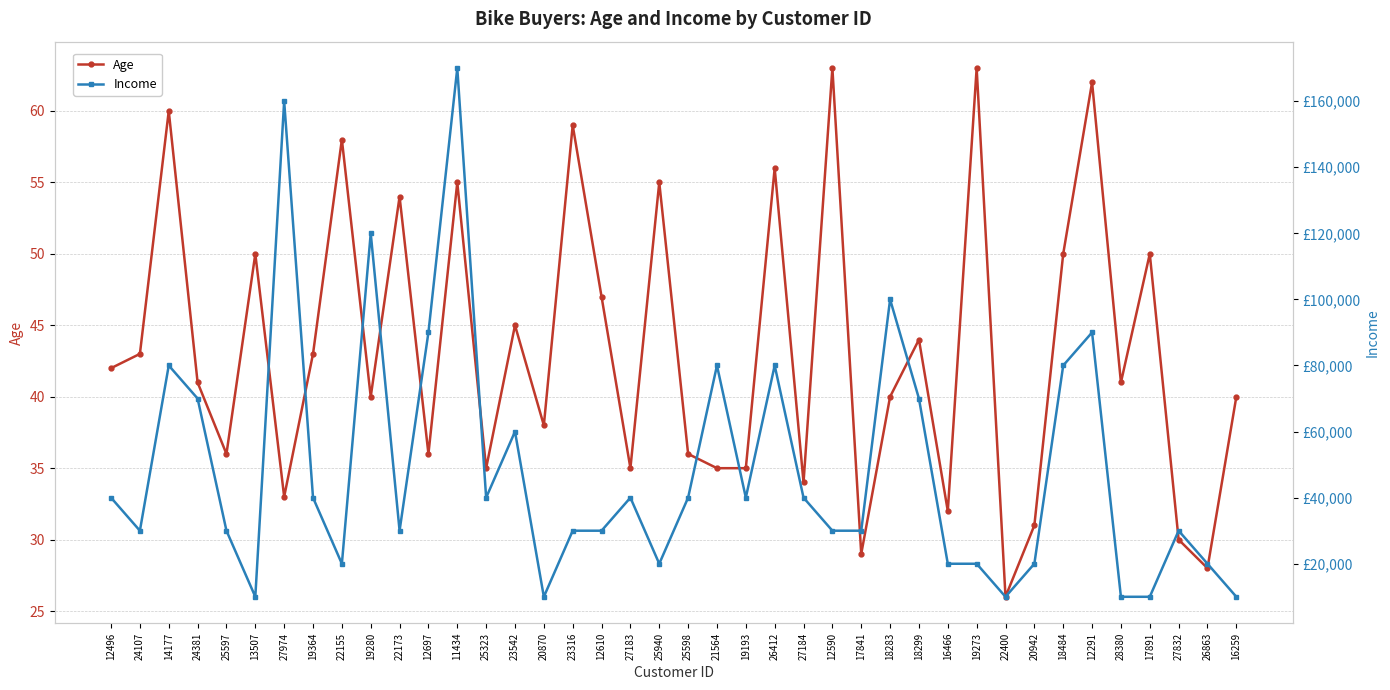

What is the greatest value displayed?

170000